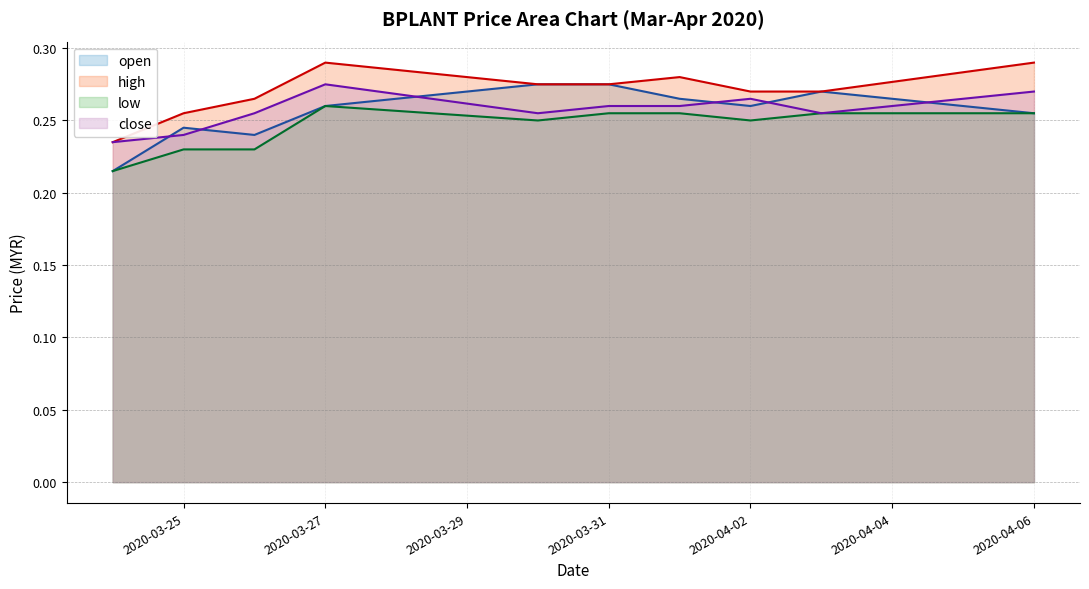

Reading left to right, list all the values displayed in this chart.

open: 0.2	0.2	0.2	0.3	0.3	0.3	0.3	0.3	0.3	0.3
high: 0.2	0.3	0.3	0.3	0.3	0.3	0.3	0.3	0.3	0.3
low: 0.2	0.2	0.2	0.3	0.2	0.3	0.3	0.2	0.3	0.3
close: 0.2	0.2	0.3	0.3	0.3	0.3	0.3	0.3	0.3	0.3